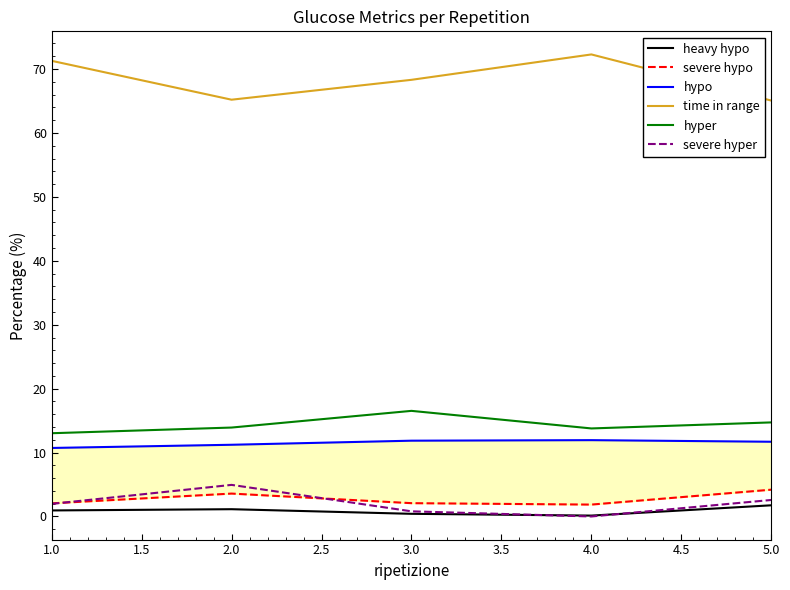

In heavy hypo, how many points are lower than both neighbors (excluding endpoints)?

1